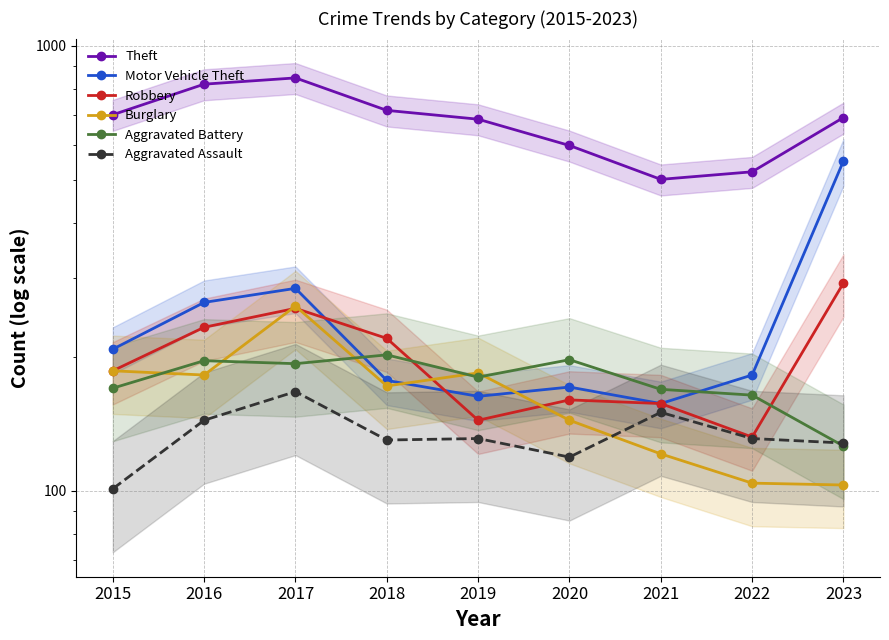

What are all the series names shown in the legend?

Theft, Motor Vehicle Theft, Robbery, Burglary, Aggravated Battery, Aggravated Assault